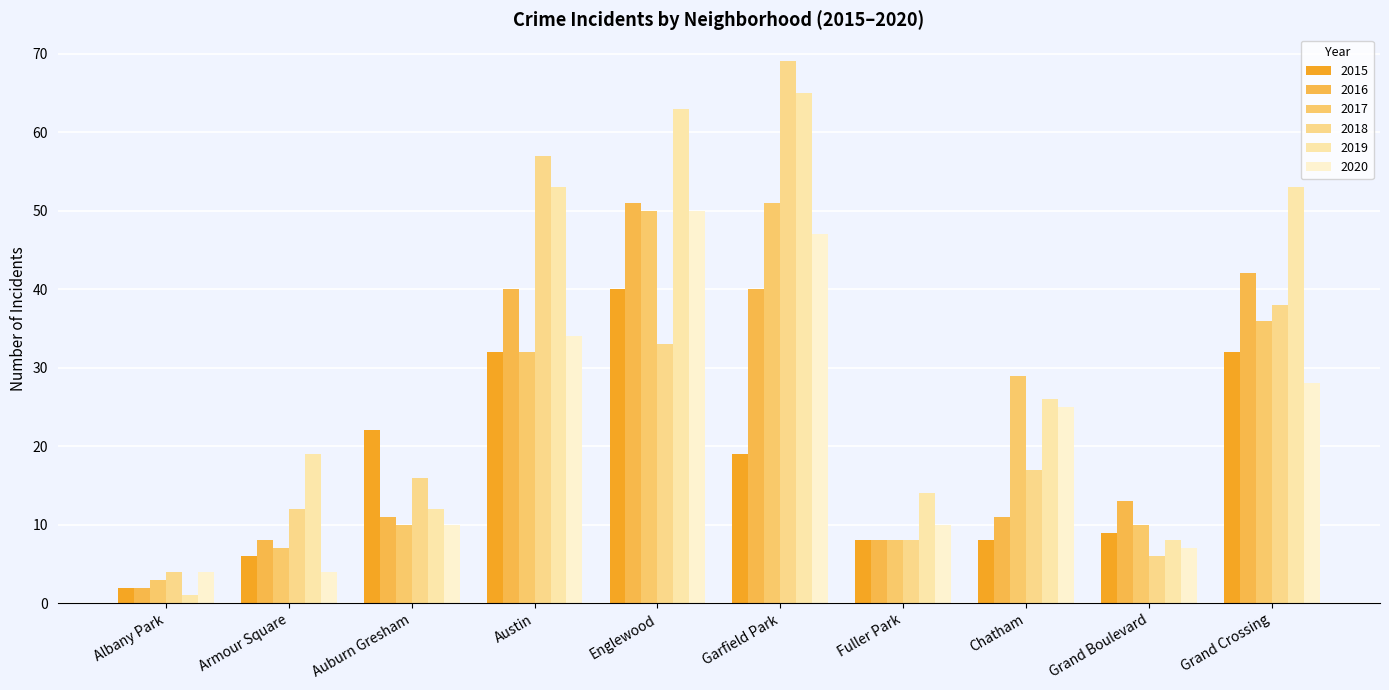

Reading right to left, what are all the values shown in this chart?

2015: Grand Crossing=32	Grand Boulevard=9	Chatham=8	Fuller Park=8	Garfield Park=19	Englewood=40	Austin=32	Auburn Gresham=22	Armour Square=6	Albany Park=2
2016: Grand Crossing=42	Grand Boulevard=13	Chatham=11	Fuller Park=8	Garfield Park=40	Englewood=51	Austin=40	Auburn Gresham=11	Armour Square=8	Albany Park=2
2017: Grand Crossing=36	Grand Boulevard=10	Chatham=29	Fuller Park=8	Garfield Park=51	Englewood=50	Austin=32	Auburn Gresham=10	Armour Square=7	Albany Park=3
2018: Grand Crossing=38	Grand Boulevard=6	Chatham=17	Fuller Park=8	Garfield Park=69	Englewood=33	Austin=57	Auburn Gresham=16	Armour Square=12	Albany Park=4
2019: Grand Crossing=53	Grand Boulevard=8	Chatham=26	Fuller Park=14	Garfield Park=65	Englewood=63	Austin=53	Auburn Gresham=12	Armour Square=19	Albany Park=1
2020: Grand Crossing=28	Grand Boulevard=7	Chatham=25	Fuller Park=10	Garfield Park=47	Englewood=50	Austin=34	Auburn Gresham=10	Armour Square=4	Albany Park=4